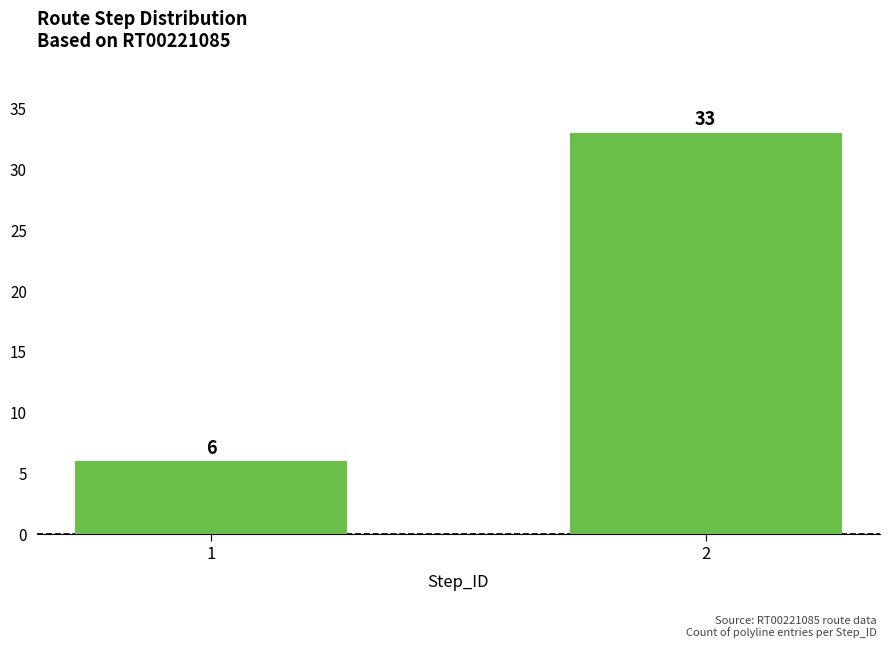

How many series are shown in this chart?

1